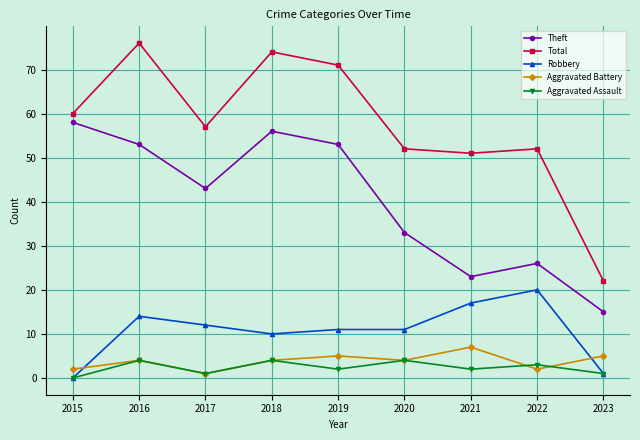

True or false: Theft has more than 0 interior local peaks.

True